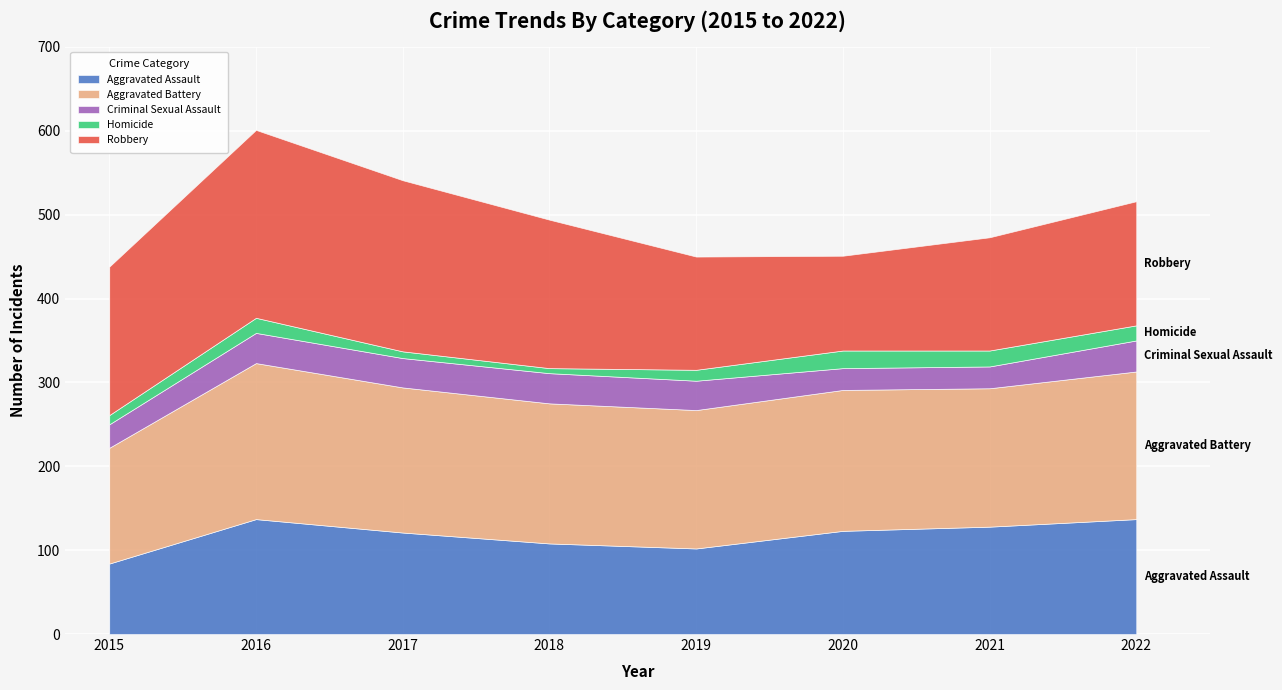

At which label is Homicide closest to 13?

2019